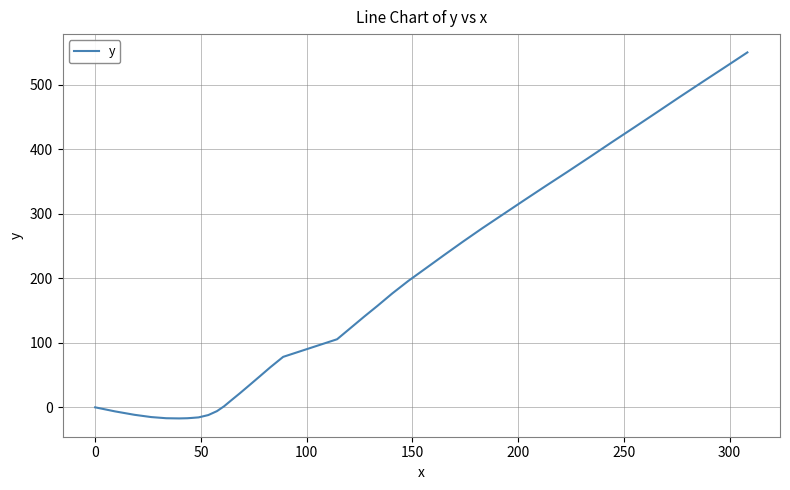

Does the chart have visible grid lines?

Yes